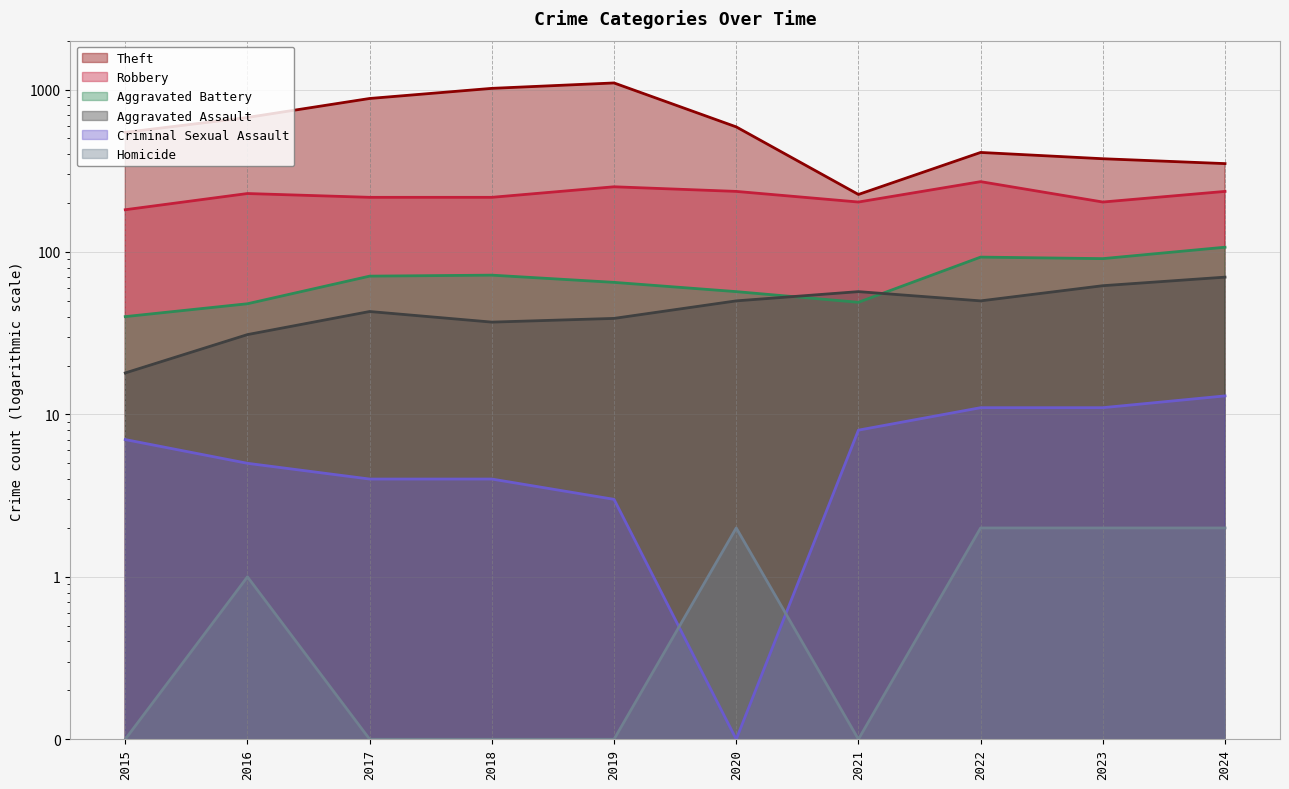

At which category is the sum across all series the highest?

2019